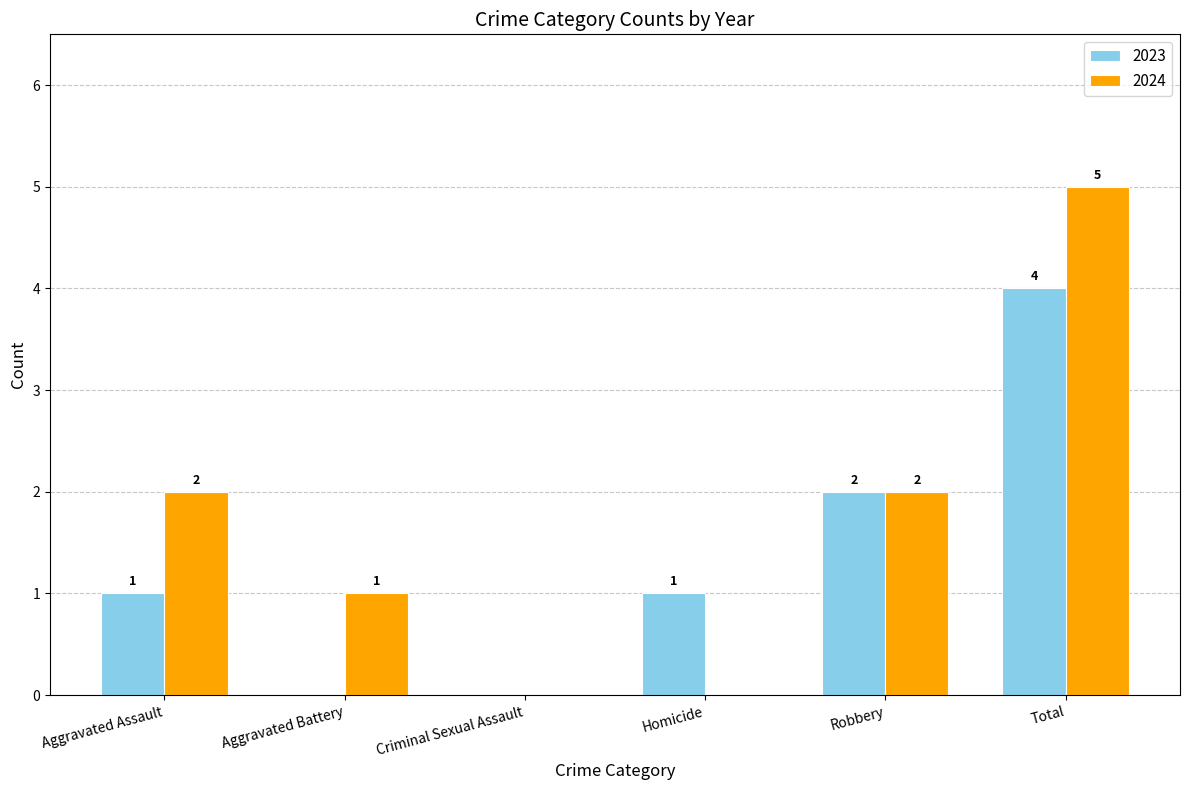

What is the total value across all series at Robbery?

4